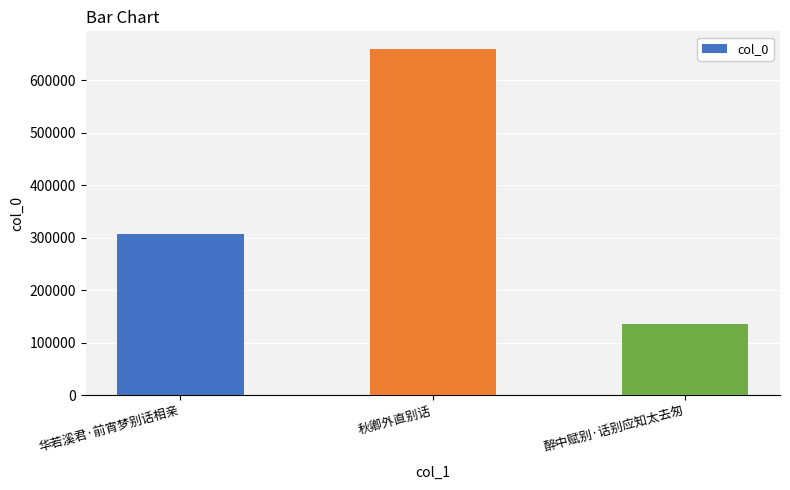

What is the maximum value shown in the chart?

659731